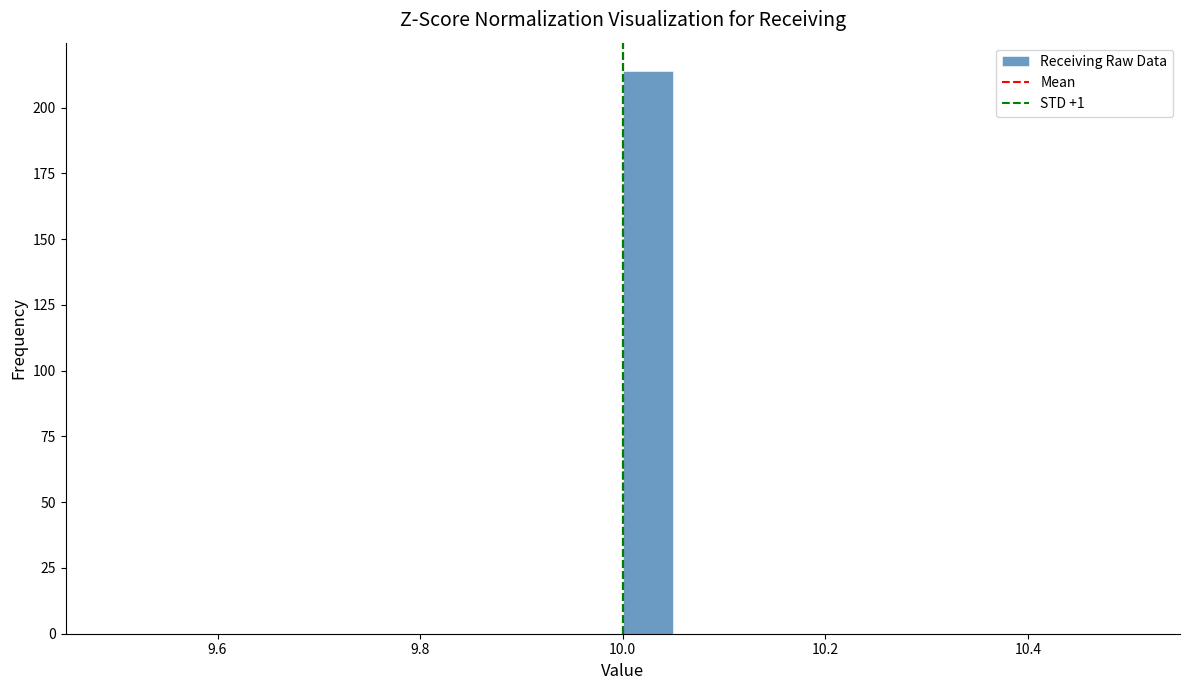

Around what value on the x-axis is the tallest bar? Give the approximate position of its centre, as read against the axis.

10.02